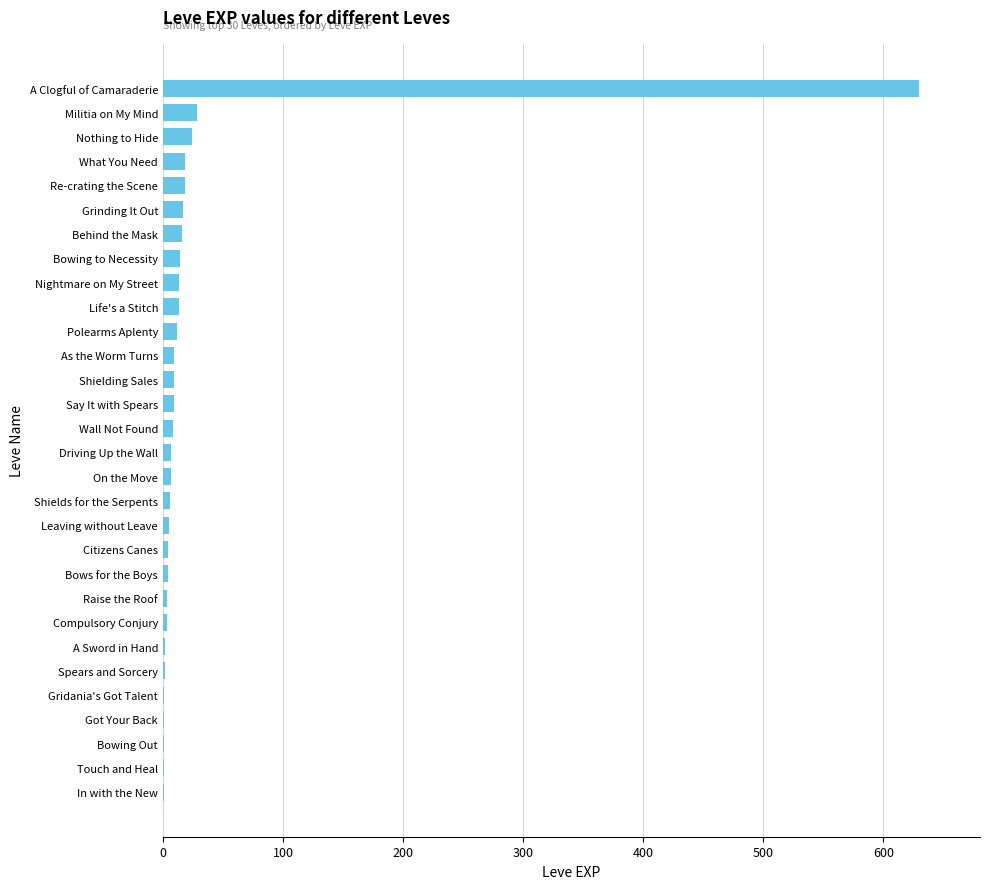

What is the sum of all values?

886